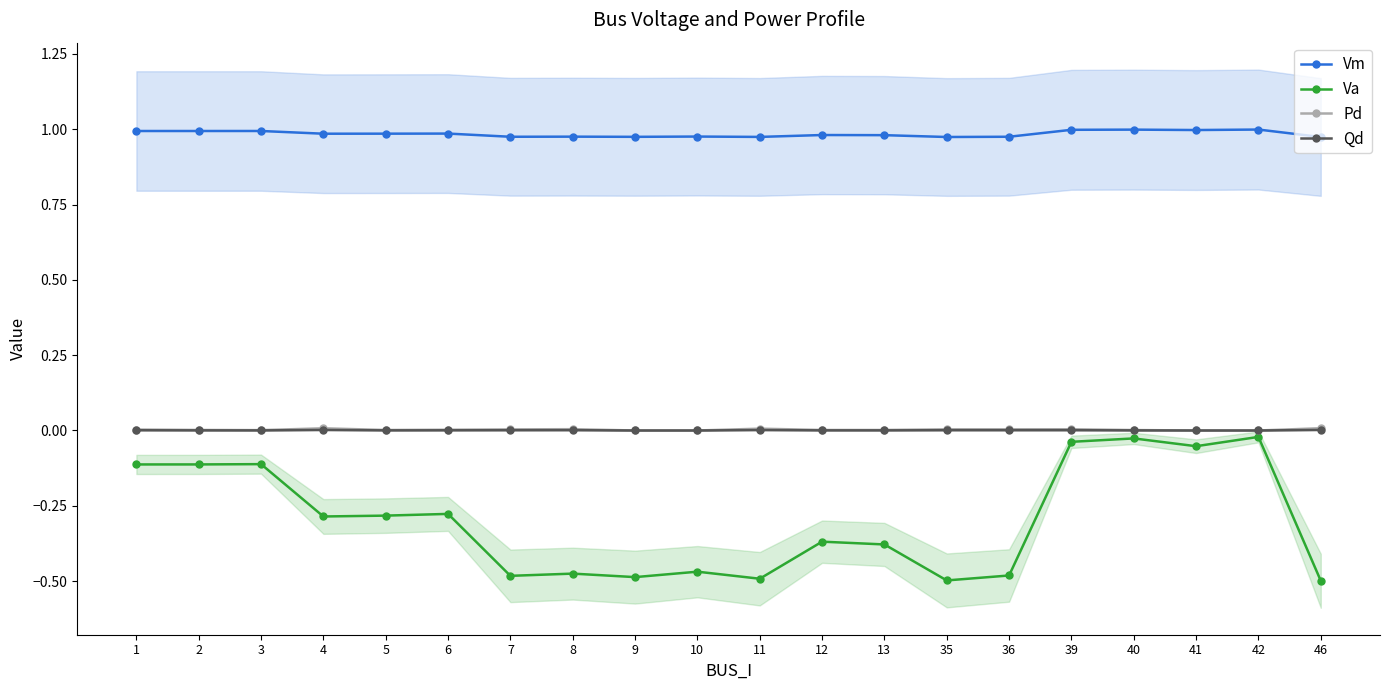

Is it true that Pd equals 0.0 at 39?

True